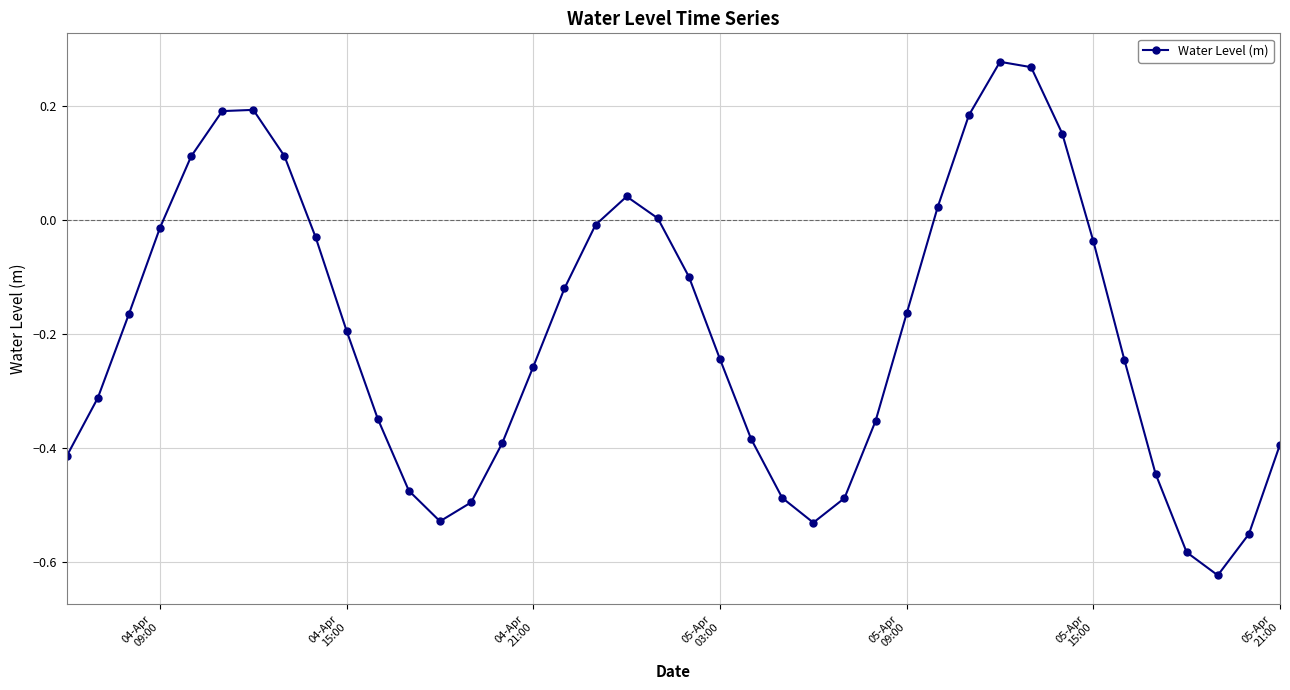

How many distinct data groups are displayed?

1